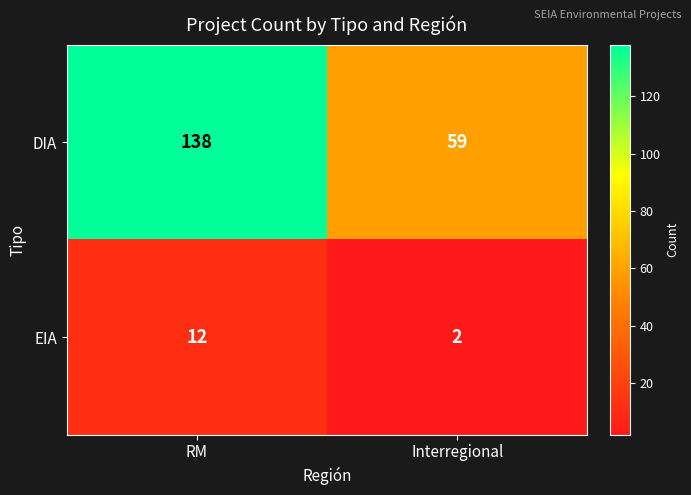

What is the sum of the DIA values at RM and Interregional?

197